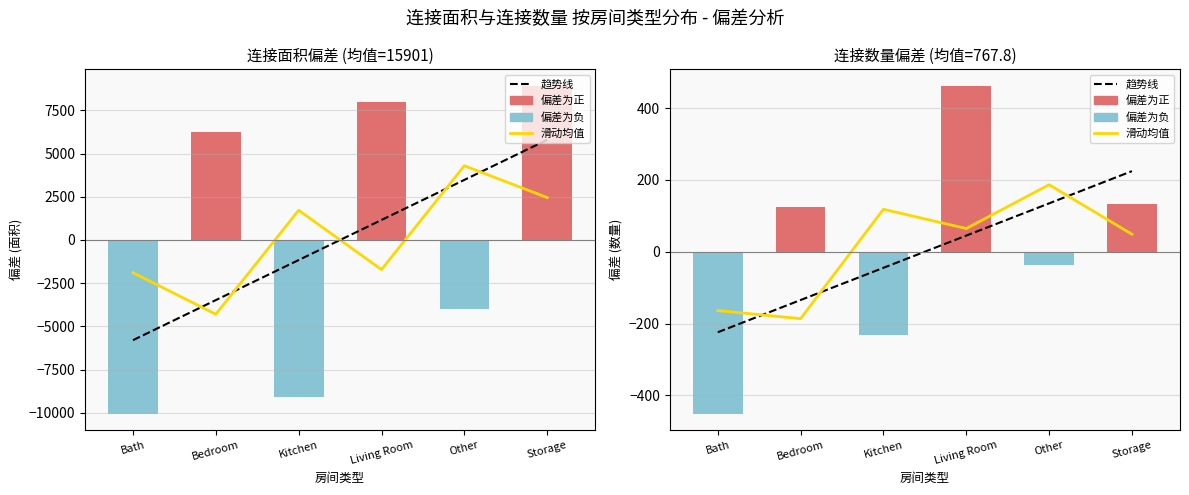

What is the value of the Tendance linéaire de 2318 par type bar at the 2nd from the left?

-3477.0